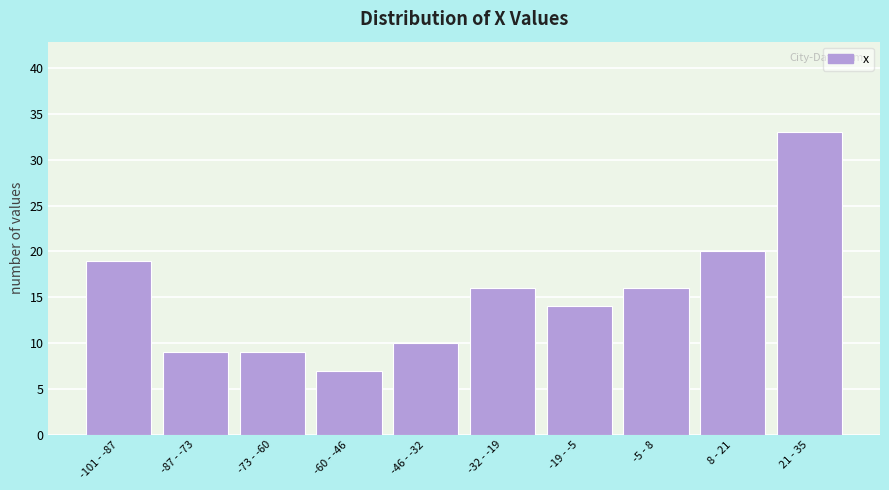

Reading left to right, extract all data points from this chart.

-101 - -87=19	-87 - -73=9	-73 - -60=9	-60 - -46=7	-46 - -32=10	-32 - -19=16	-19 - -5=14	-5 - 8=16	8 - 21=20	21 - 35=33